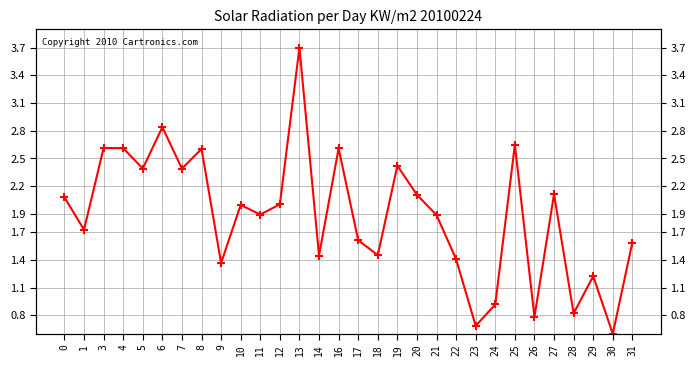

Reading right to left, list all the values displayed in this chart.

1.6	0.6	1.2	0.8	2.1	0.8	2.6	0.9	0.7	1.4	1.9	2.1	2.4	1.5	1.6	2.6	1.4	3.7	2.0	1.9	2.0	1.4	2.6	2.4	2.8	2.4	2.6	2.6	1.7	2.1